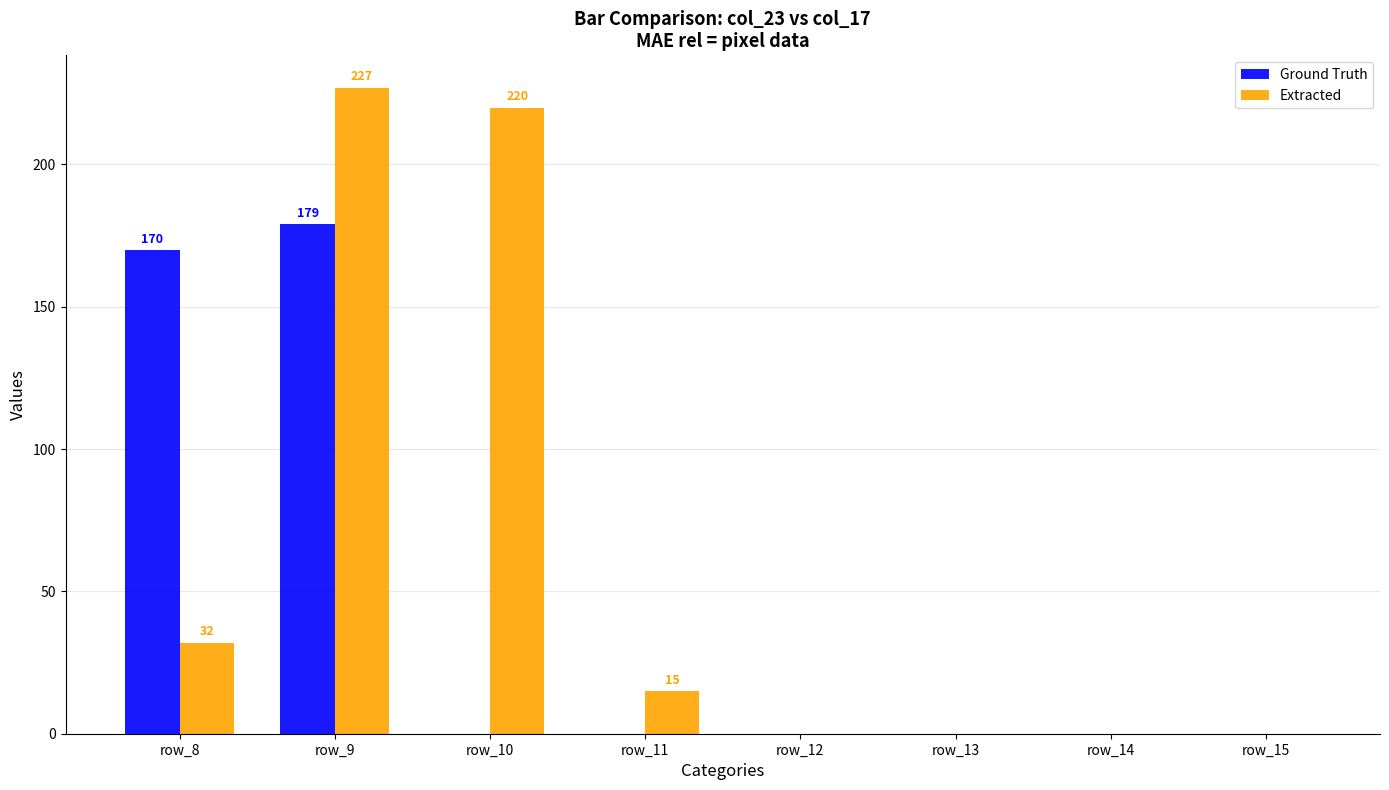

Which series changed the most between row_11 and row_15?

Extracted